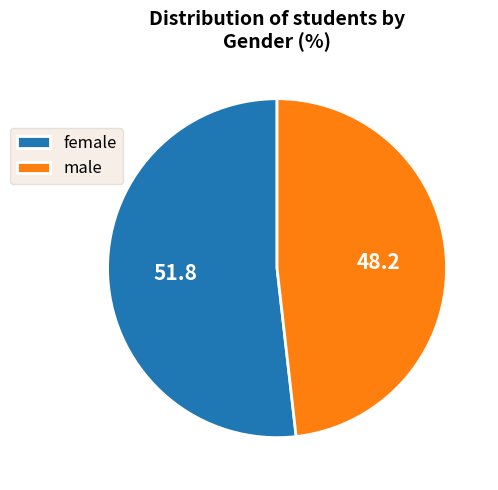

Is it true that male is 41% of the pie?

False